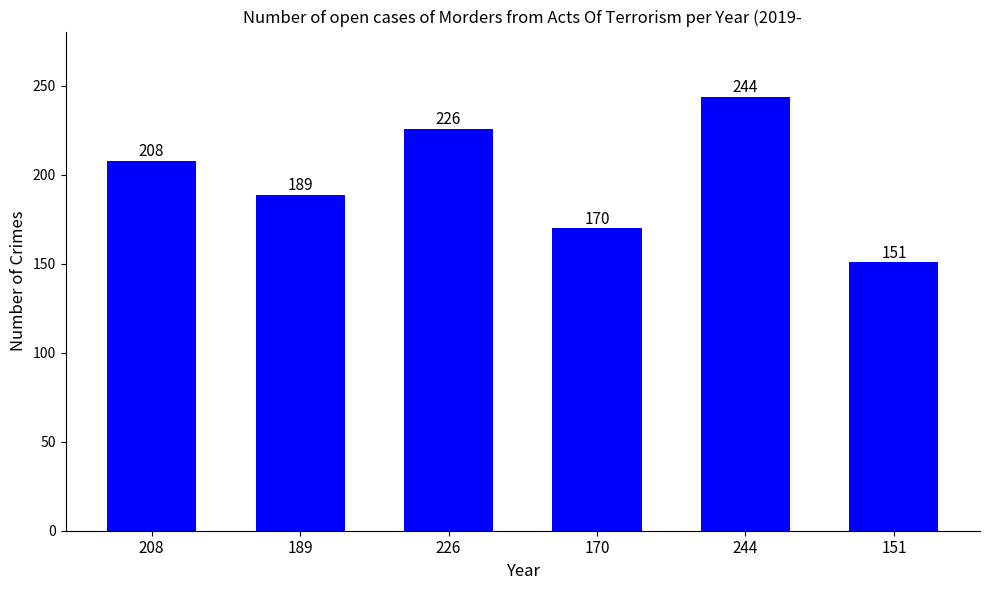

Is it true that the value at 170 is 274?

False